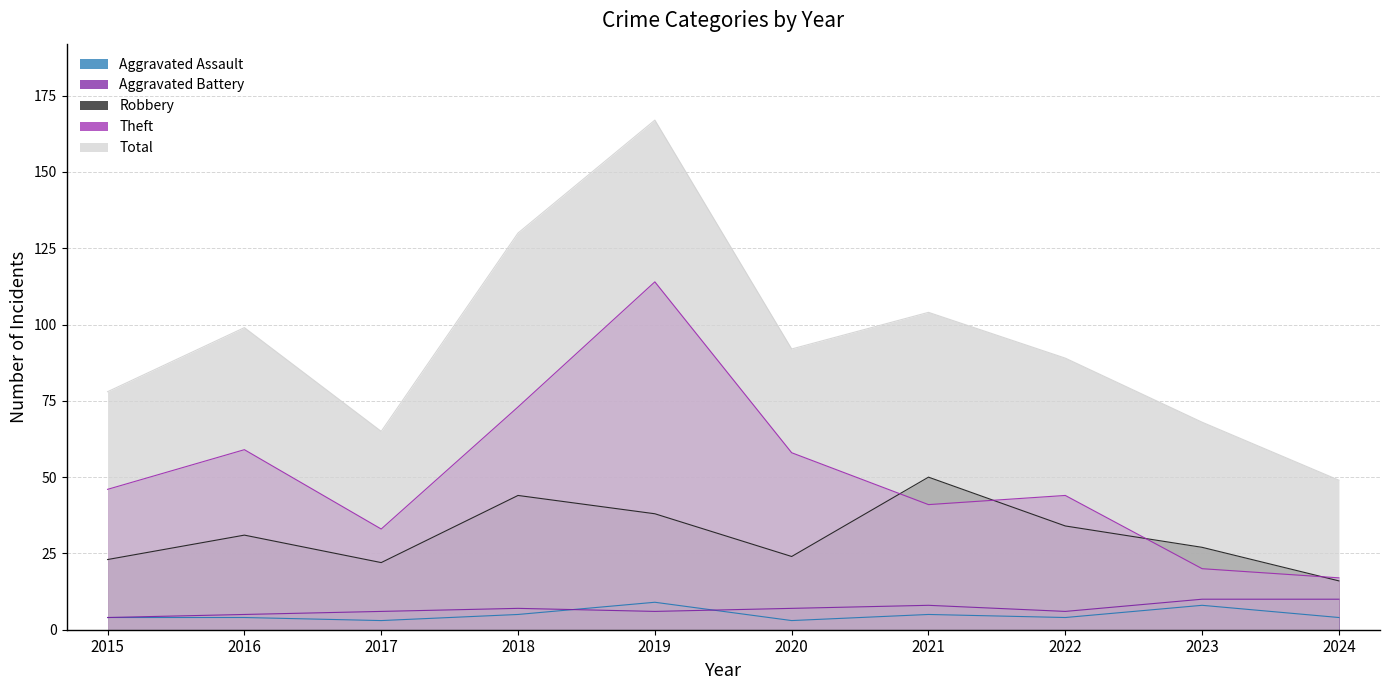

Reading right to left, transcribe all the data shown in this chart.

Aggravated Assault: 2024=4	2023=8	2022=4	2021=5	2020=3	2019=9	2018=5	2017=3	2016=4	2015=4
Aggravated Battery: 2024=10	2023=10	2022=6	2021=8	2020=7	2019=6	2018=7	2017=6	2016=5	2015=4
Robbery: 2024=16	2023=27	2022=34	2021=50	2020=24	2019=38	2018=44	2017=22	2016=31	2015=23
Theft: 2024=17	2023=20	2022=44	2021=41	2020=58	2019=114	2018=73	2017=33	2016=59	2015=46
Total: 2024=49	2023=68	2022=89	2021=104	2020=92	2019=167	2018=130	2017=65	2016=99	2015=78